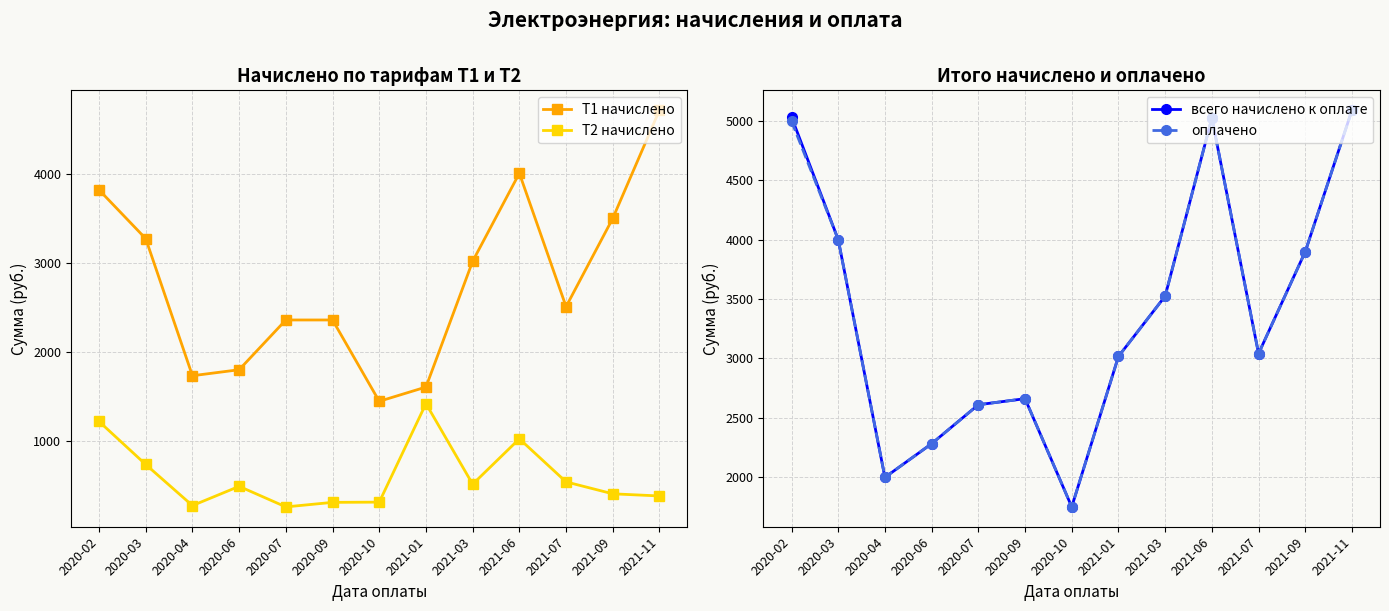

At which label does оплачено reach its minimum?

2020-10